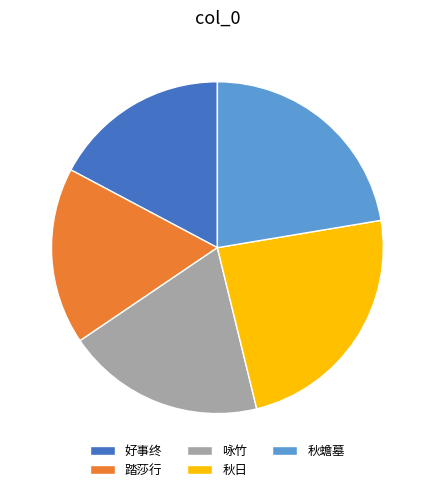

Which category has the biggest portion of the pie?

秋日